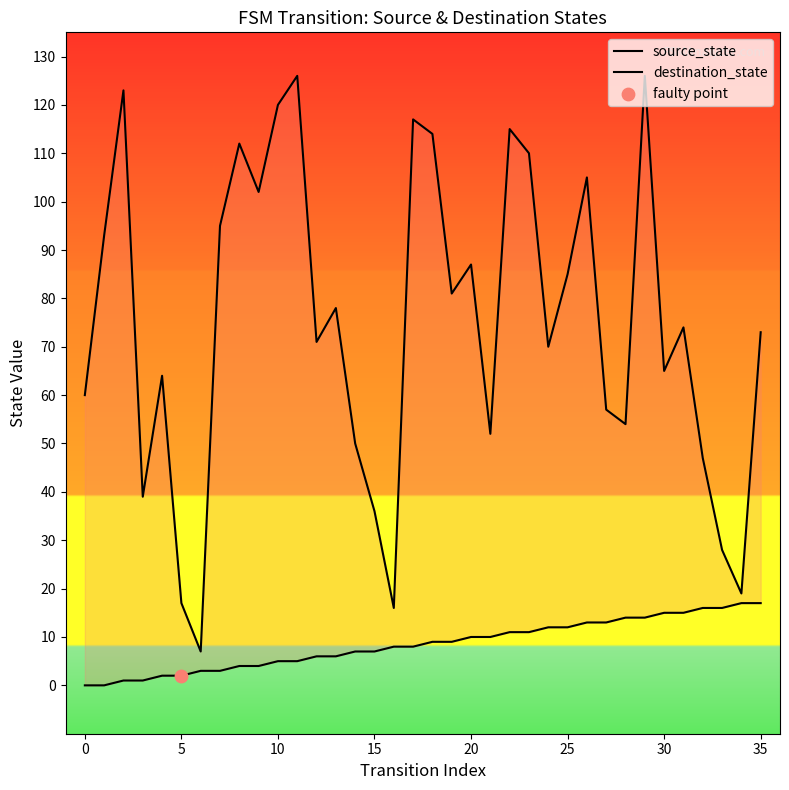

Which series has the largest Y range (max minus min)?

destination_state